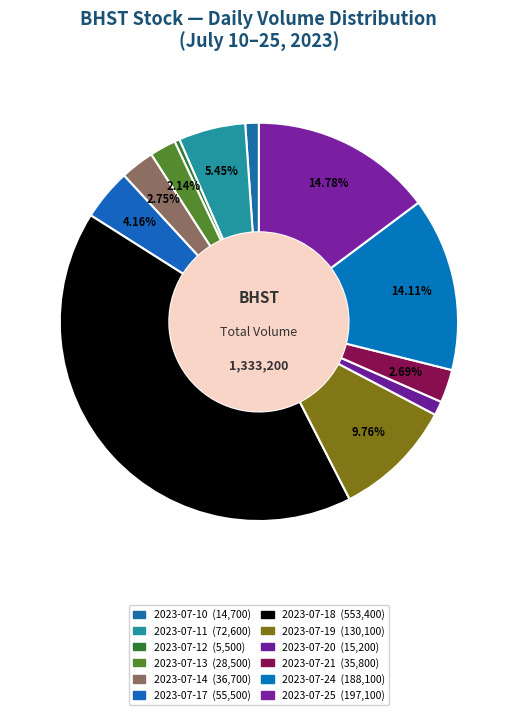

How many segments does this pie chart have?

12